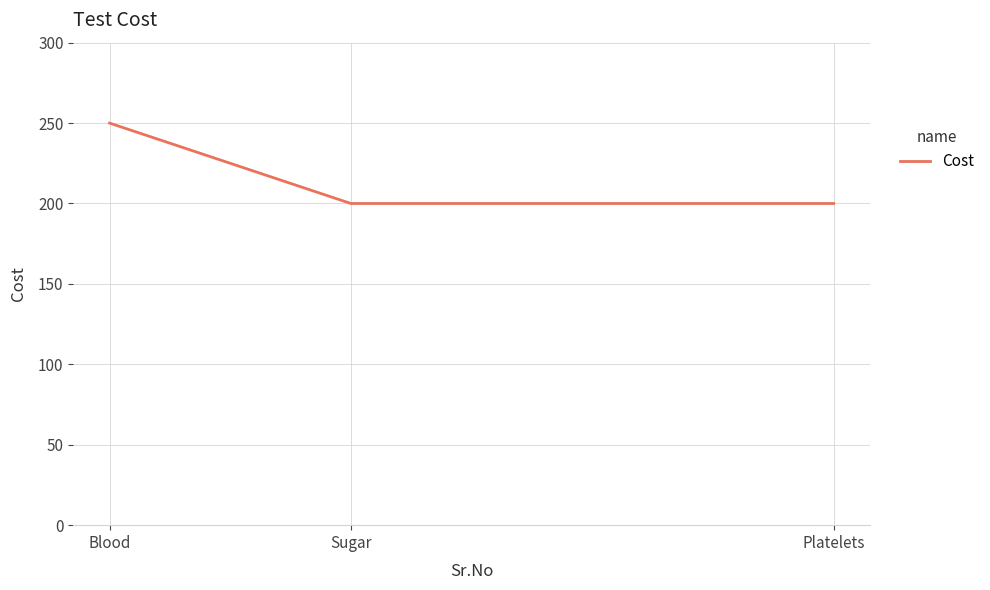

Which has a higher value, Blood or Sugar?

Blood